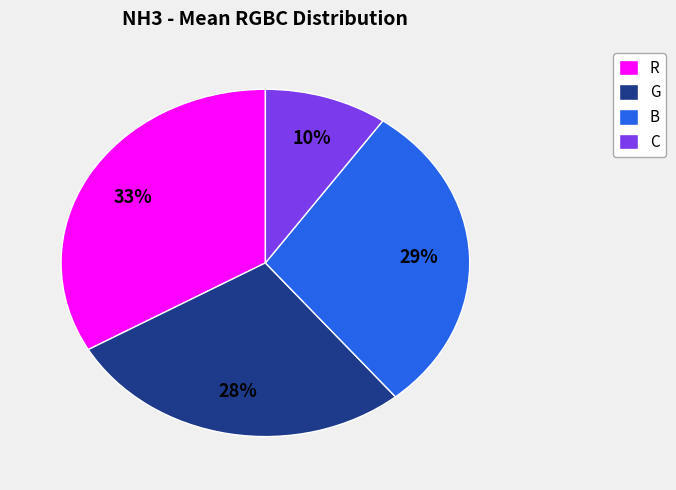

Count the number of slices in the pie.

4